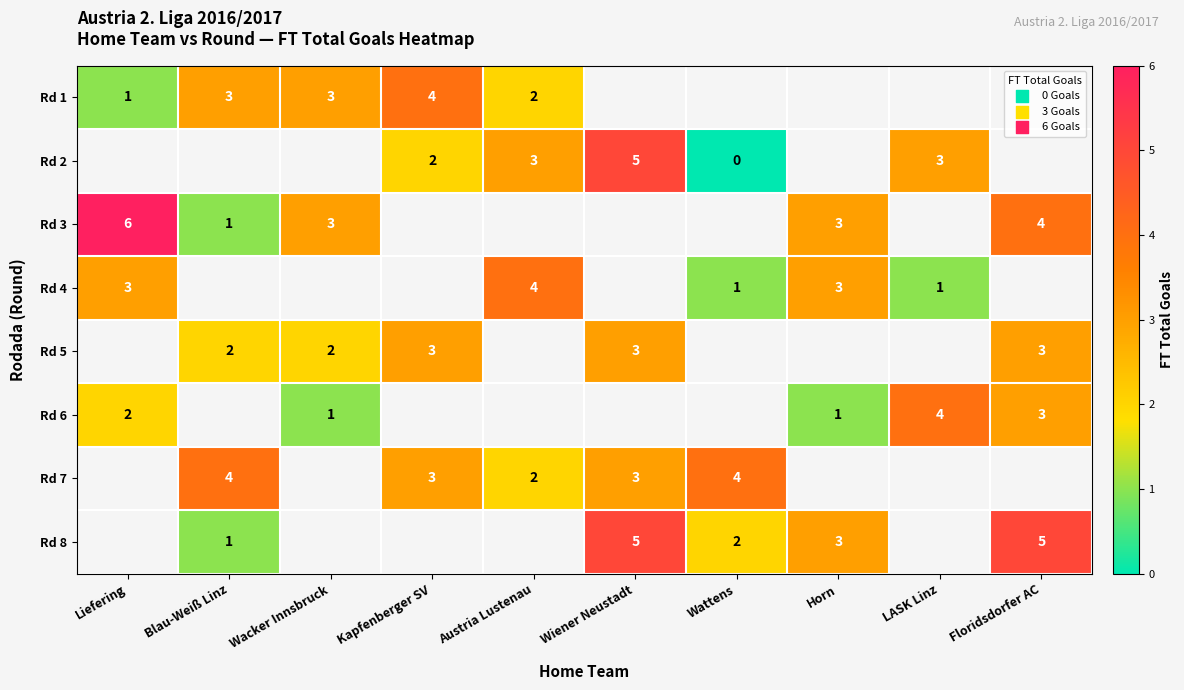

What is the difference between the Rd 2 values at Wiener Neustadt and Wattens?

5